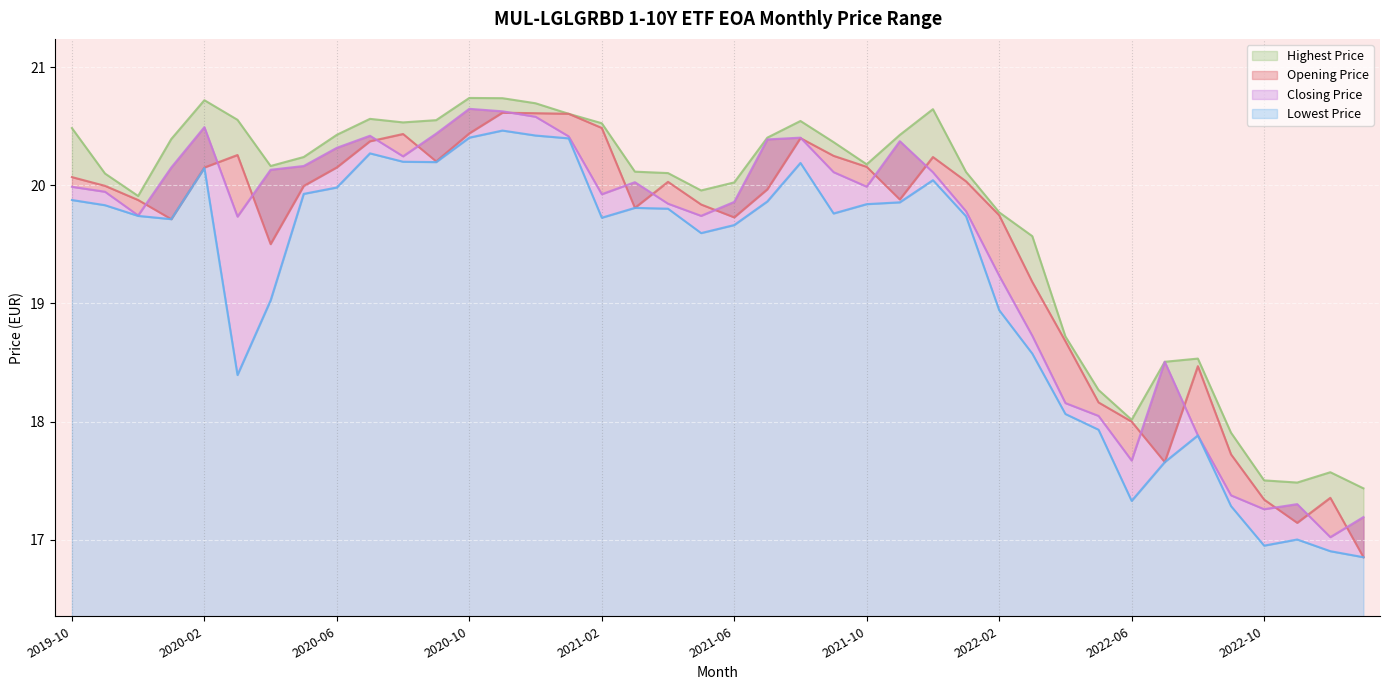

What is the spread (max minus min) of values at 2020-11?

0.3